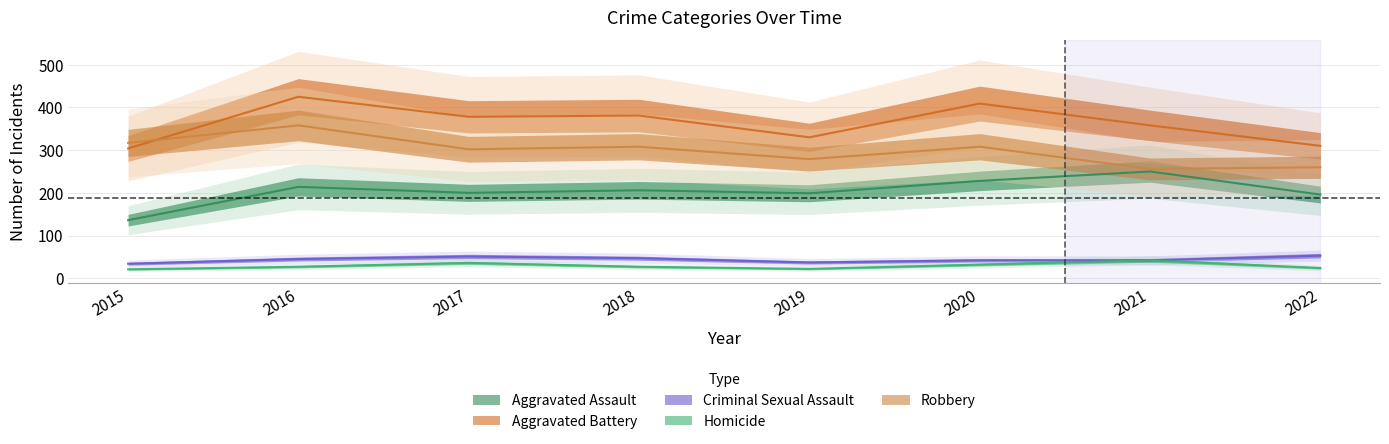

True or false: Criminal Sexual Assault and Aggravated Assault cross at least once.

False